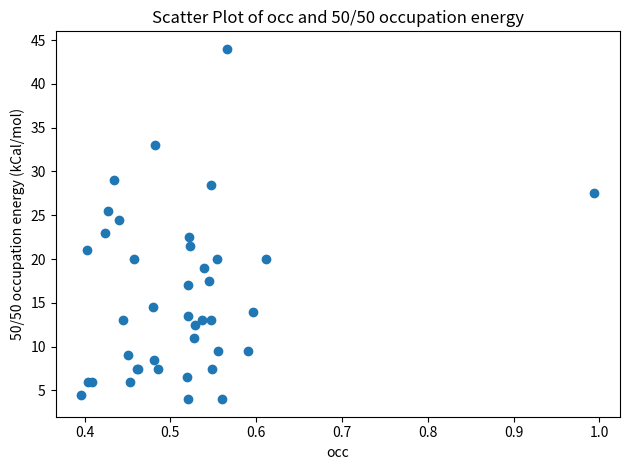

What Y value in the scatter plot is closest to 24?

24.5